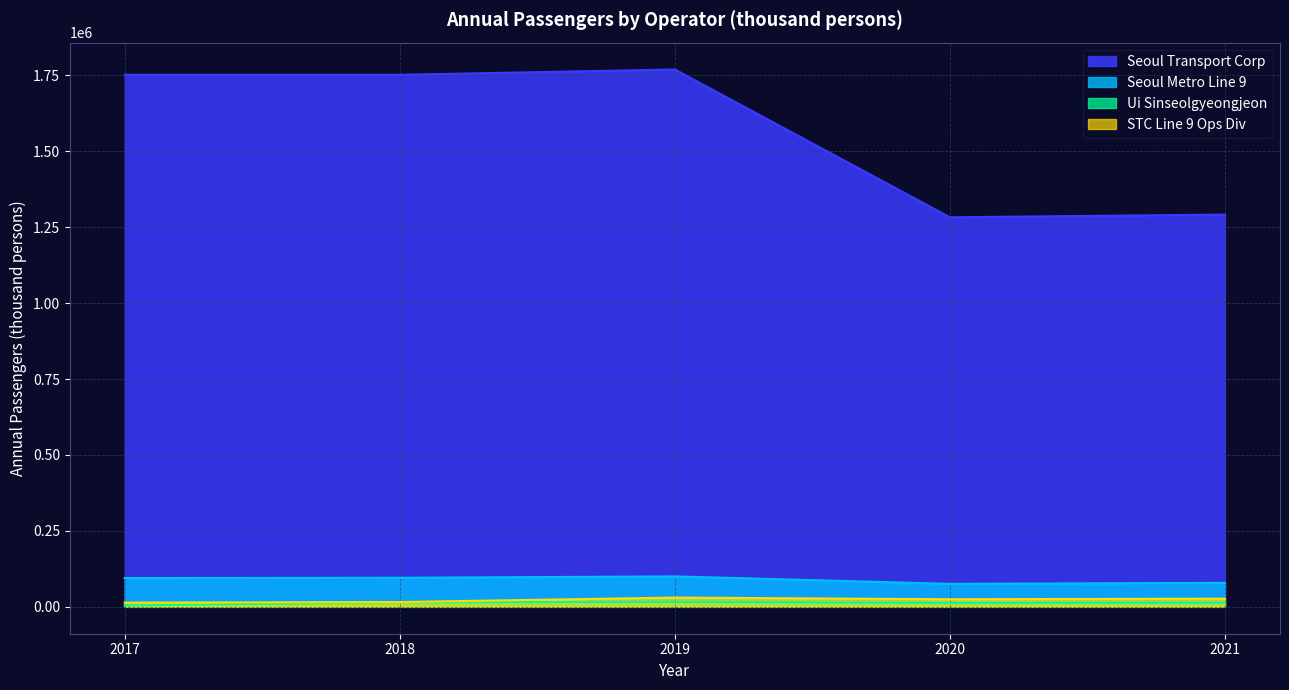

What is the maximum value for Ui Sinseolgyeongjeon?

16157